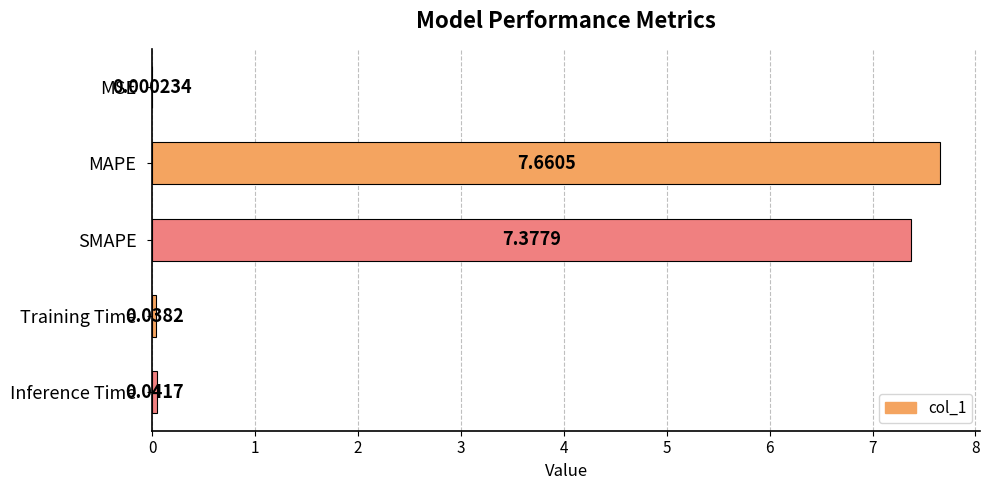

What is the change in value from SMAPE to Inference Time?

-7.3